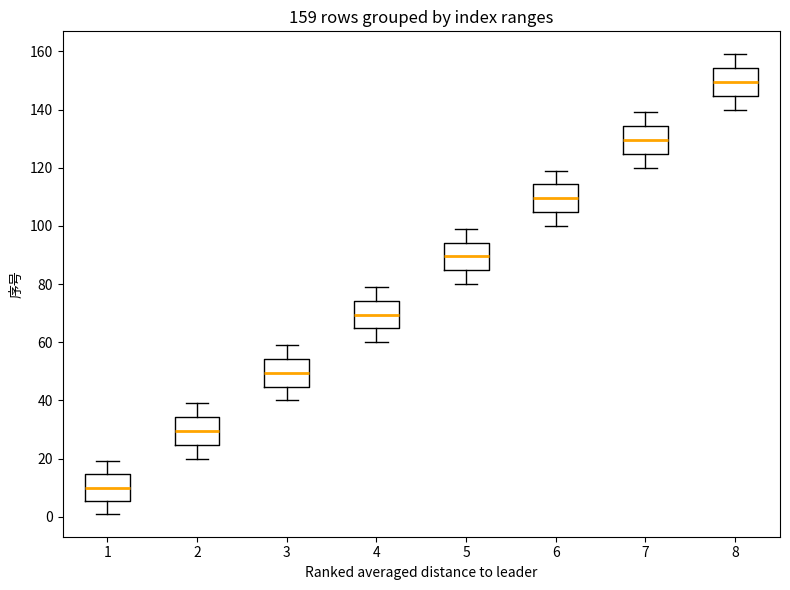

Which box's median line is the lowest?

1